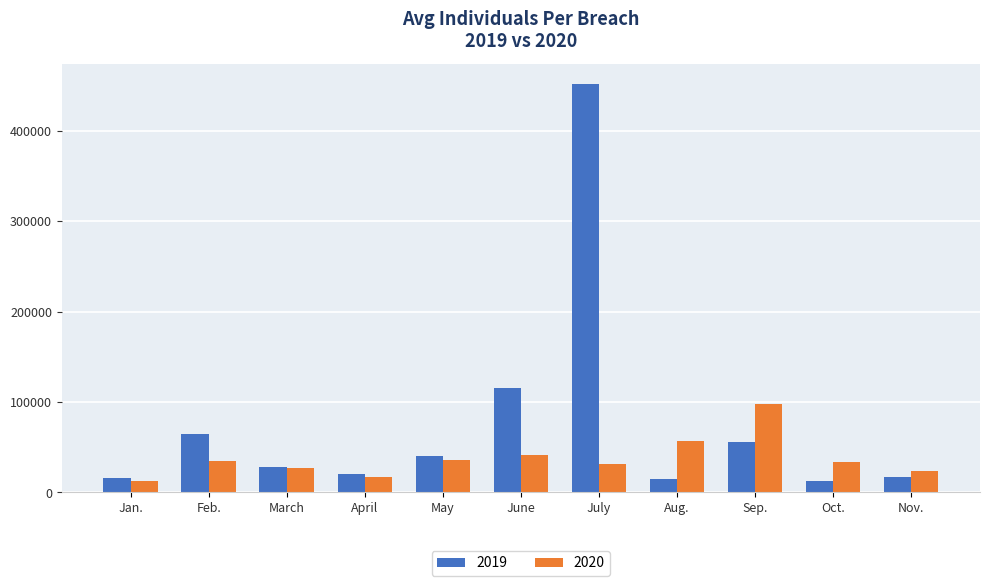

What is the maximum value shown in the chart?

451857.1